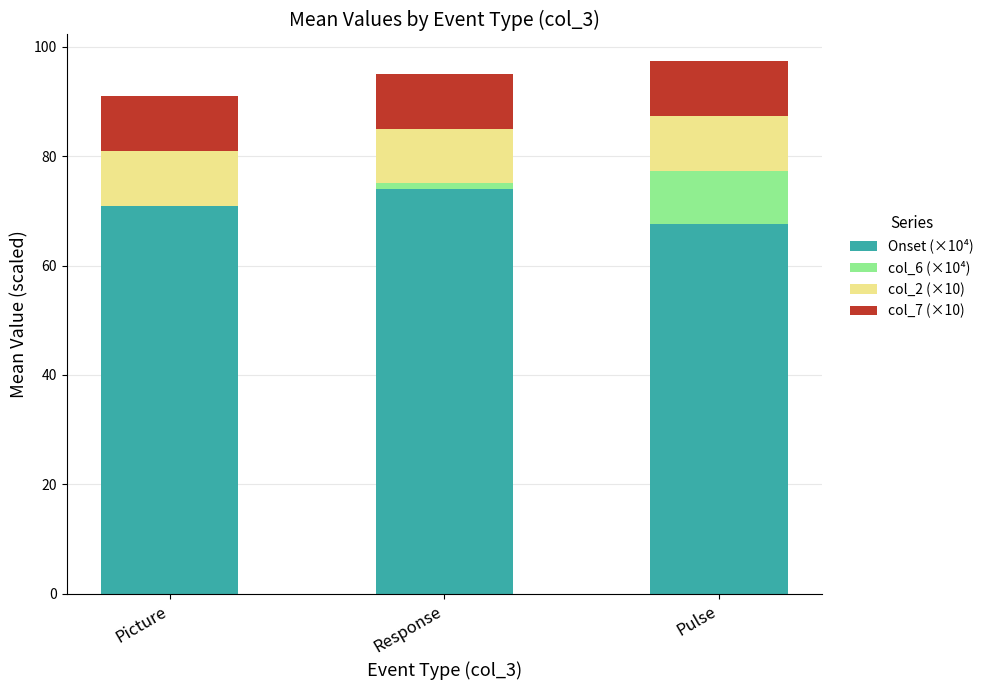

What is the maximum value for Onset (×10⁴)?

73.9